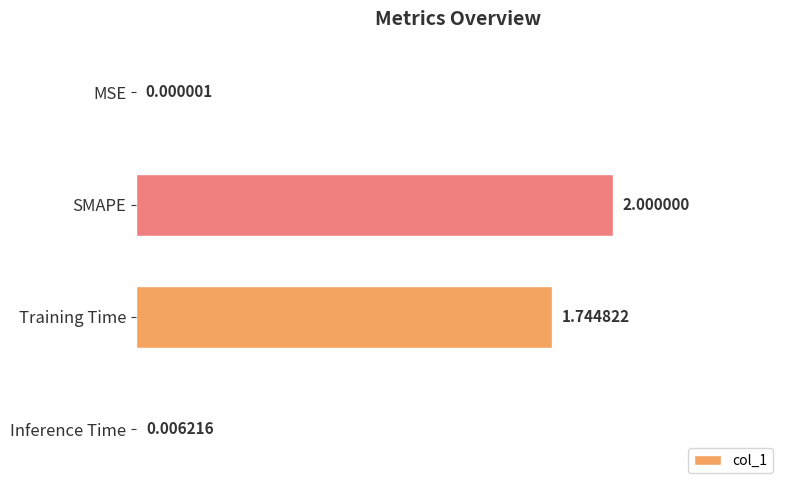

What is the sum of all values?

3.8